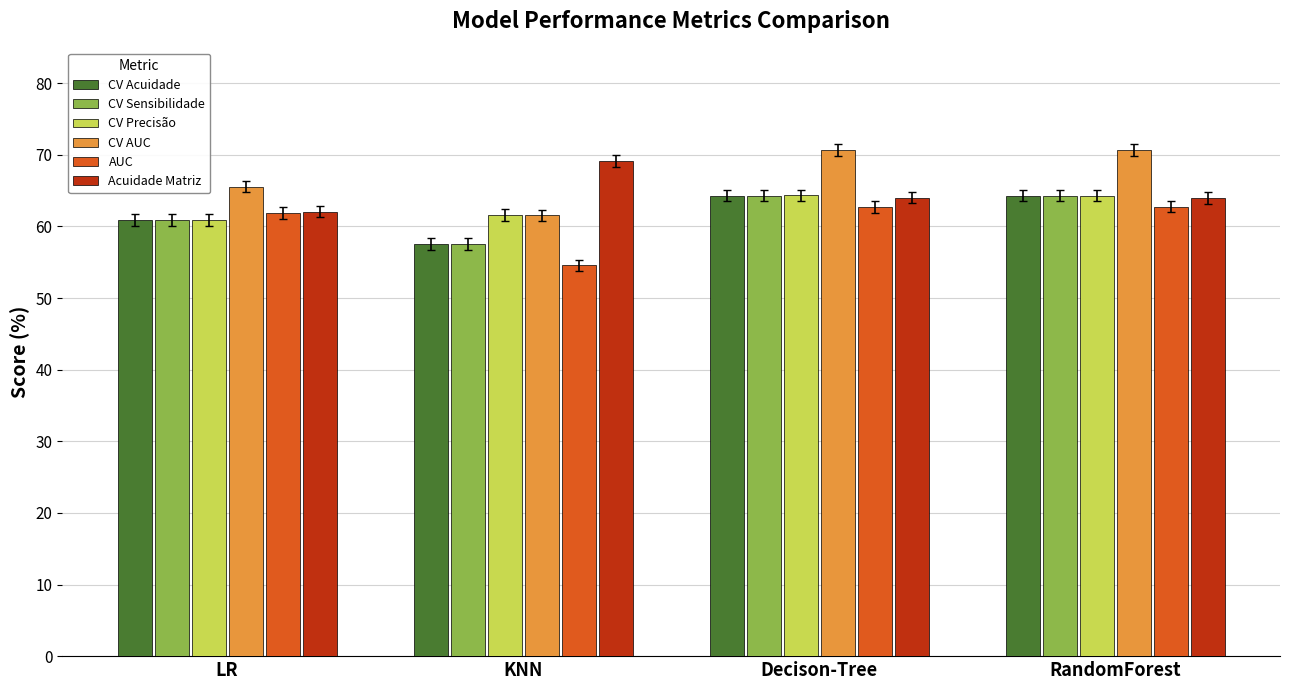

Are the bars horizontal?

No